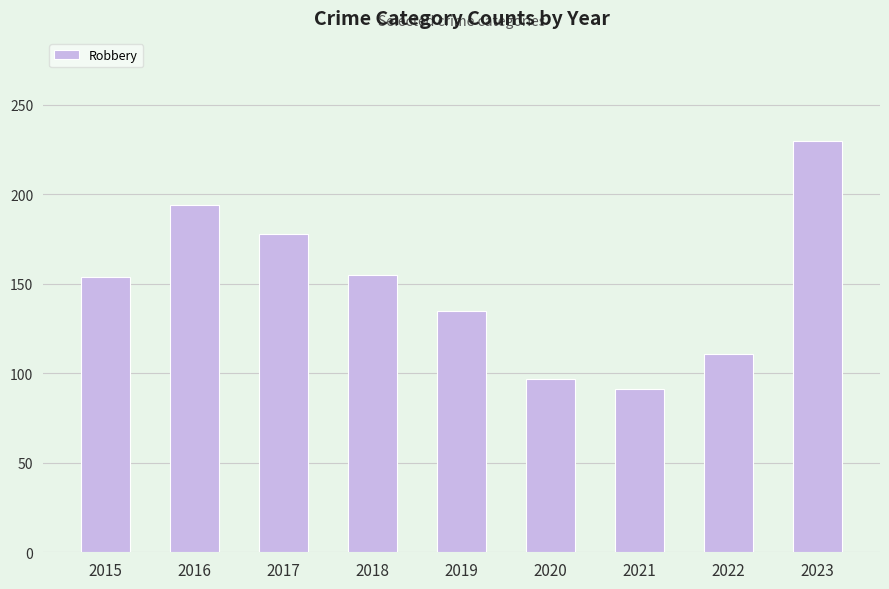

What is the value of the 5th bar from the left?

135